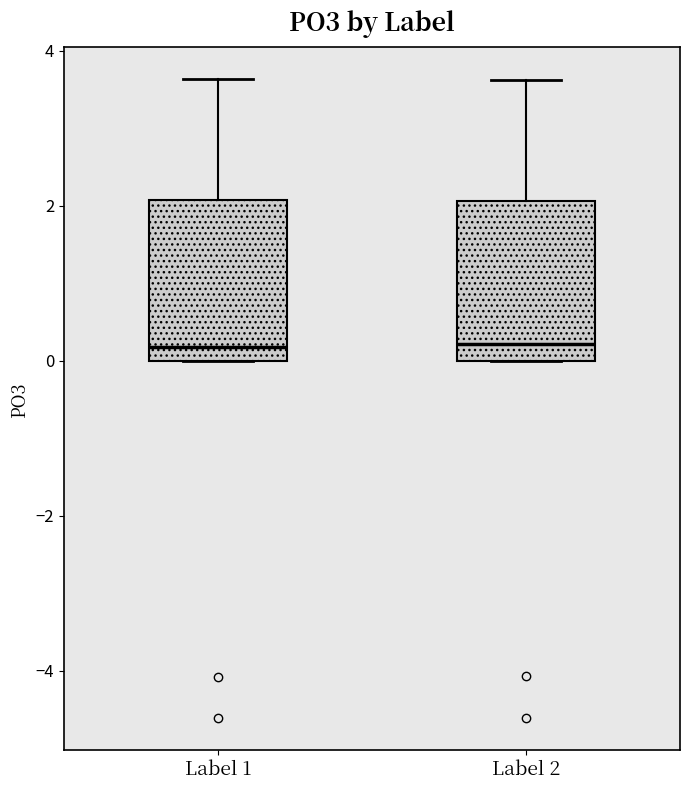

Reading left to right, read every box against the y-axis: the position of its median line, the range the box covers, and the ends of its whiskers. The values are not printed on the chart, so give them approximately, as read against the axis.

Label 1: median 0.2, box 0.0 to 2.0, whiskers 0.0 to 3.6
Label 2: median 0.2, box 0.0 to 2.0, whiskers 0.0 to 3.6